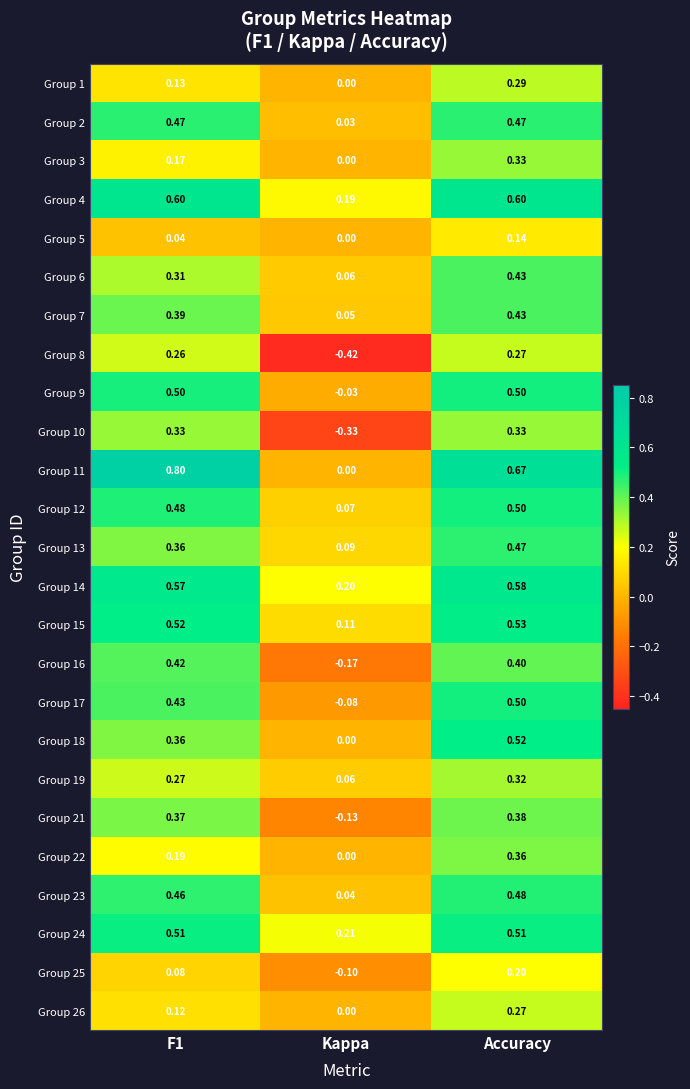

At which category is the sum across all series the highest?

Accuracy